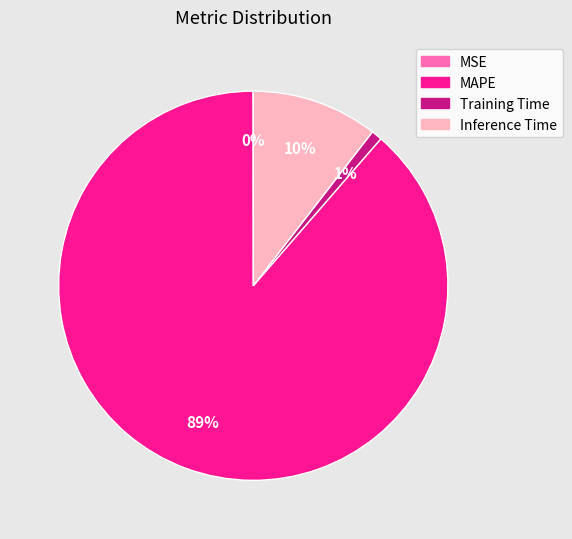

True or false: MAPE accounts for 99% of the total.

False